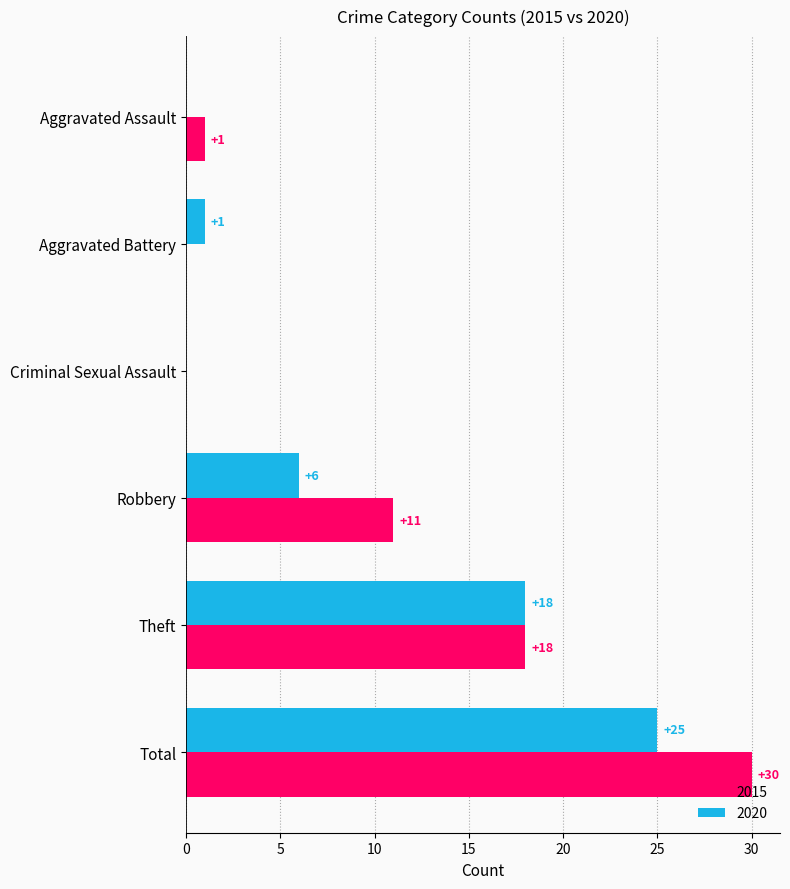

Between Robbery and Theft, which series saw the biggest shift?

2020